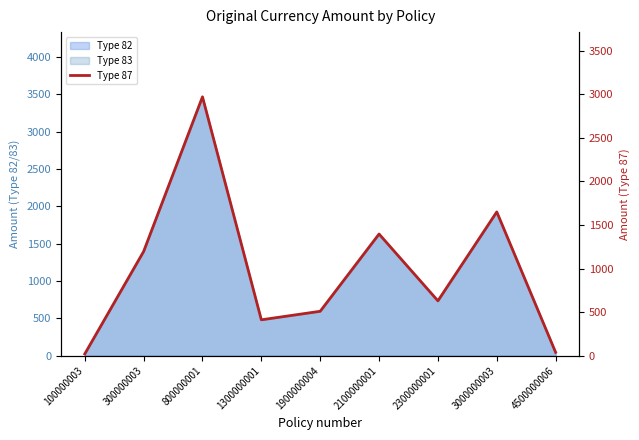

What is the value of the 7th point from the left?

630.1